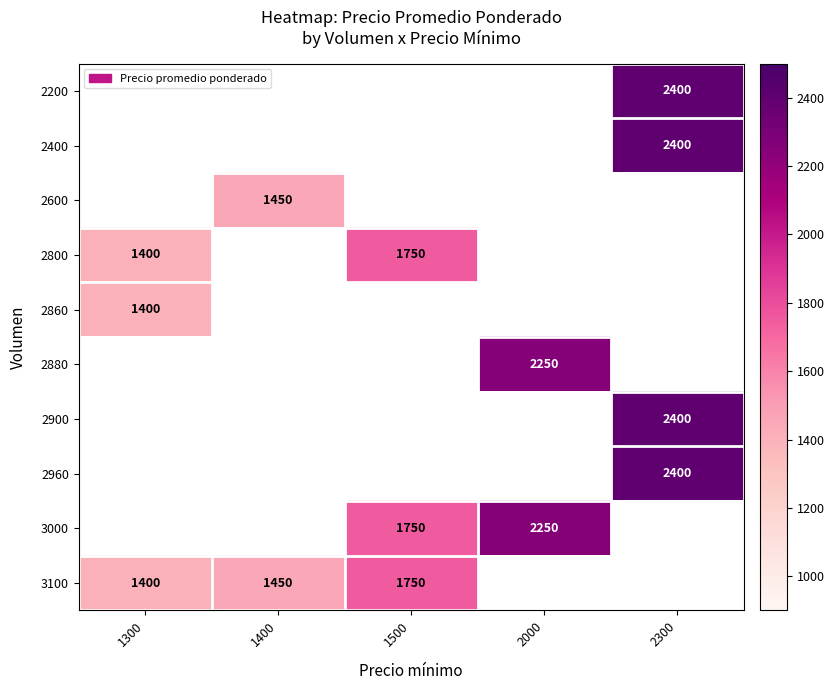

Is it true that 2860 equals 444 at 1300?

False